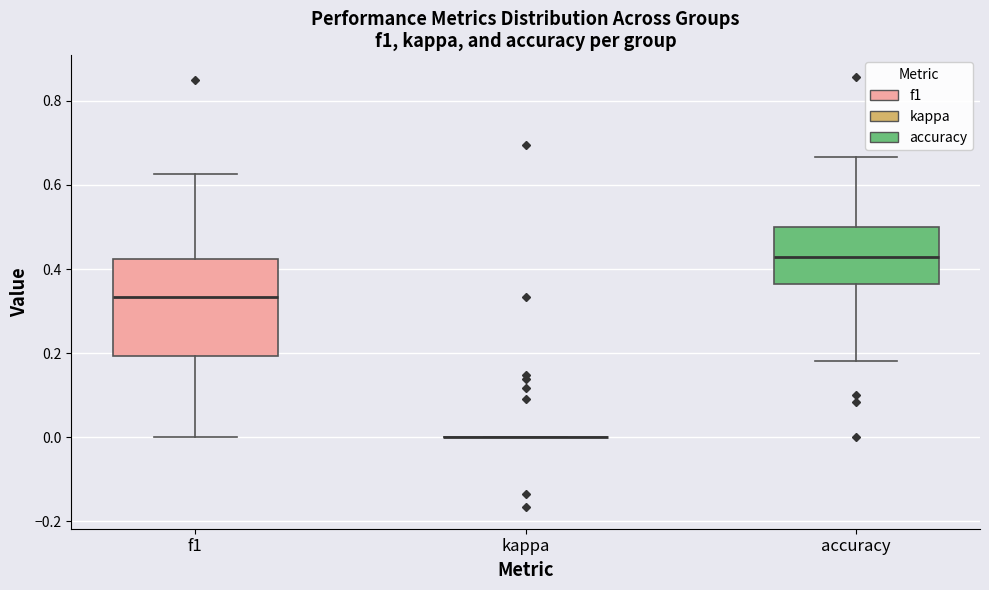

Where does the lower whisker of the box for f1 end on the y-axis? The values are not printed on the chart, so give them approximately, as read against the axis.

0.00